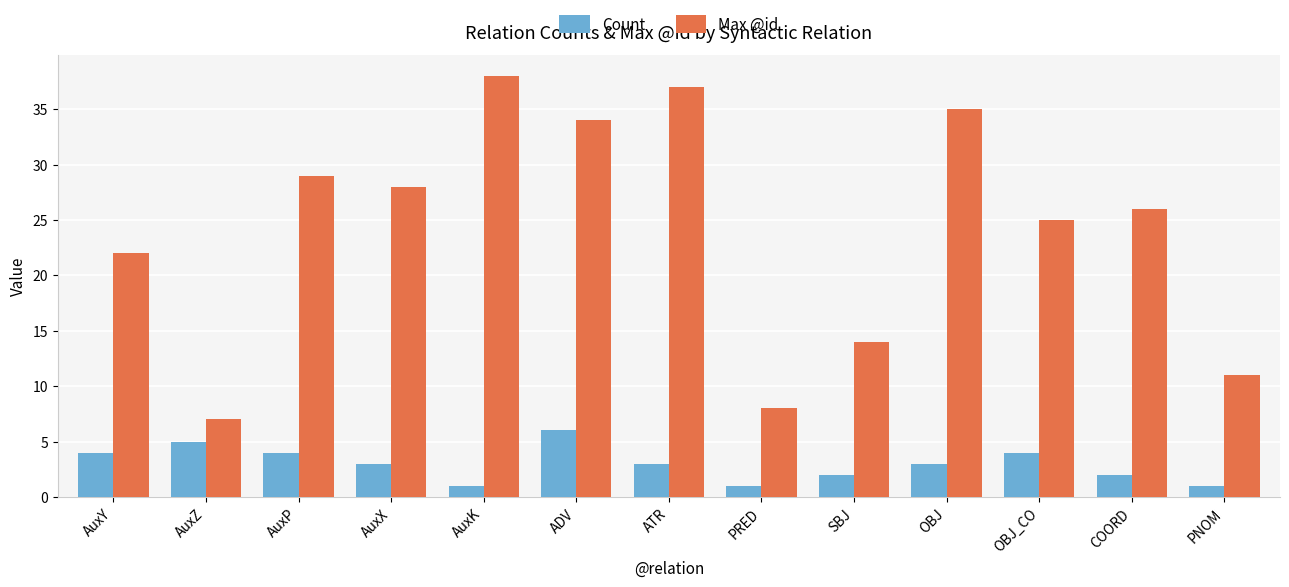

Rank the series by their average value, from highest to lowest.

Max @id, Count